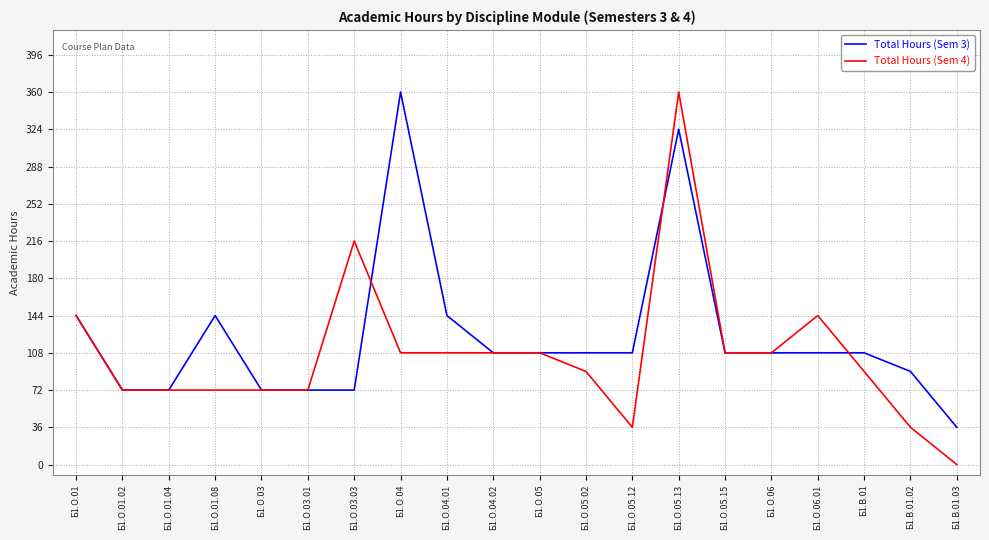

True or false: Total Hours (Sem 4) has a value of 38 at Б1.О.01.04.

False